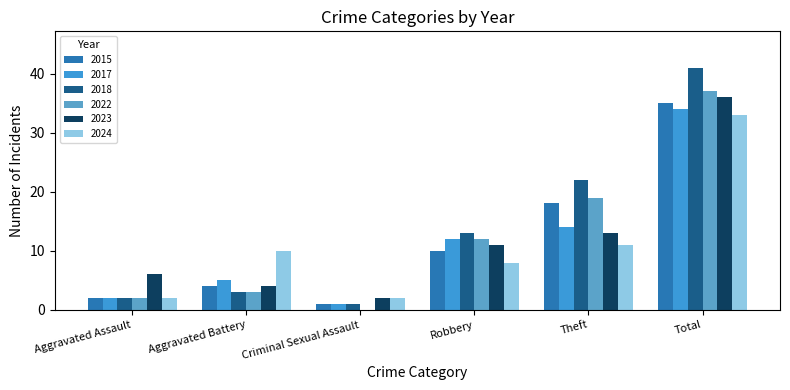

What is the sum of the 2017 values at Aggravated Assault and Robbery?

14